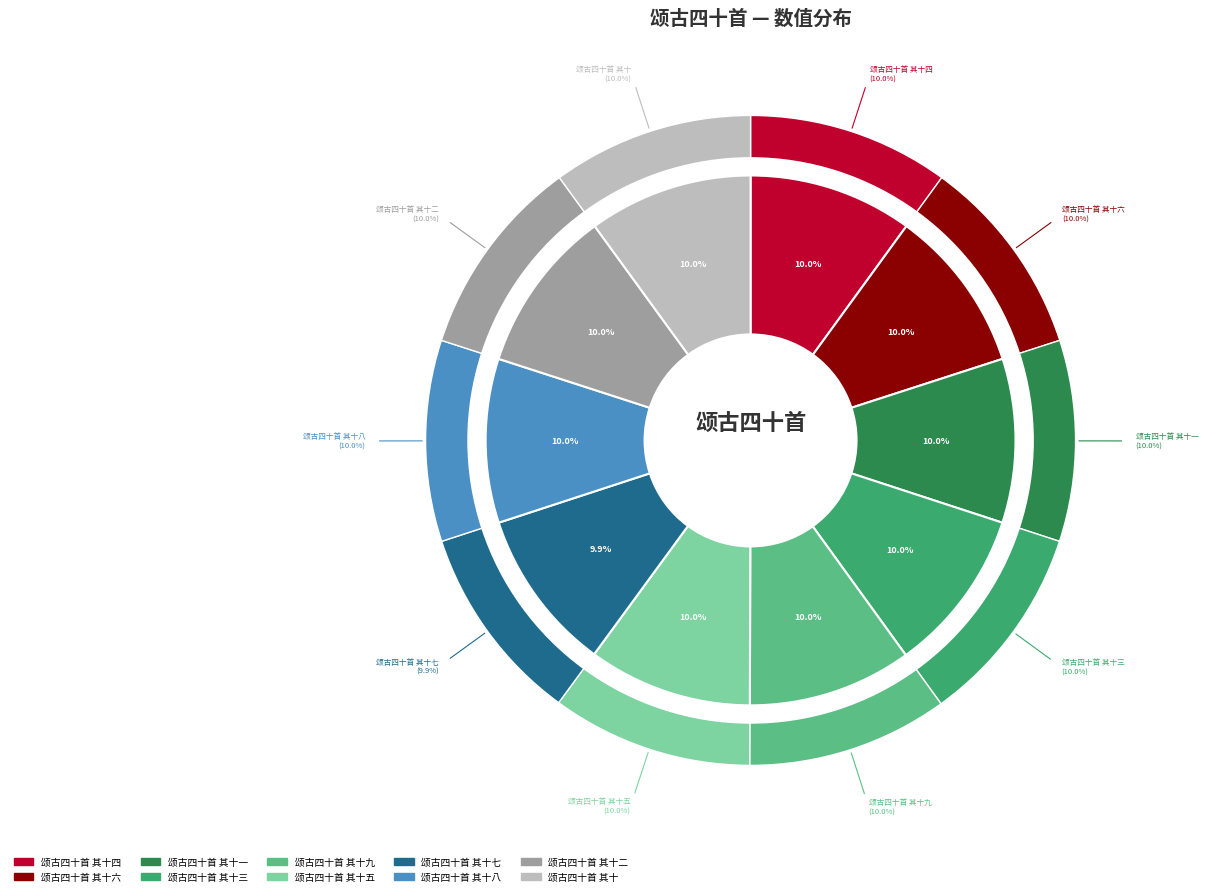

Does 颂古四十首 其十一 represent more than half of the total?

No